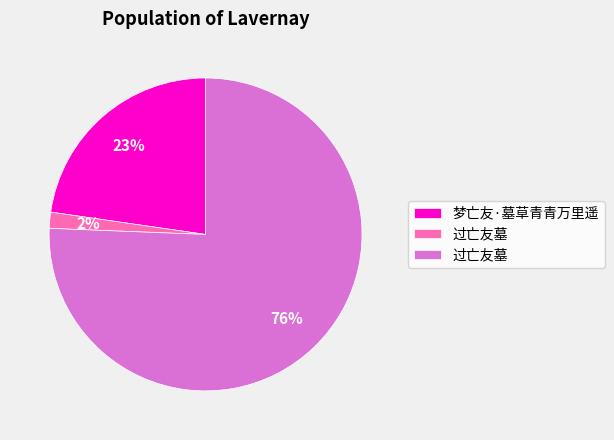

Is there a majority slice in this chart?

Yes